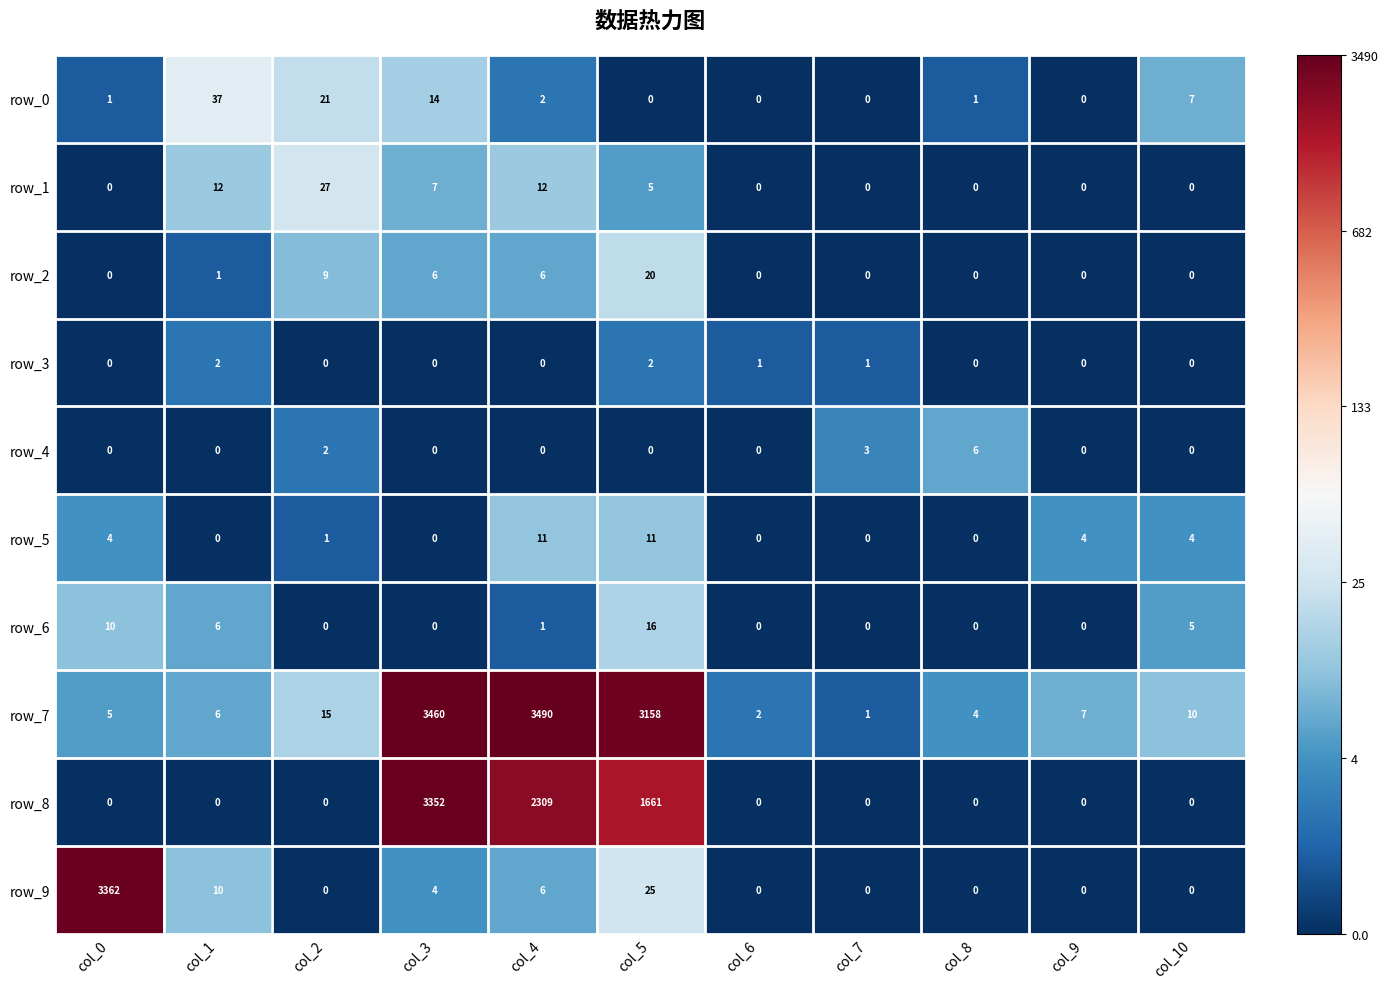

What is the highest value of the row_7 series?

3490